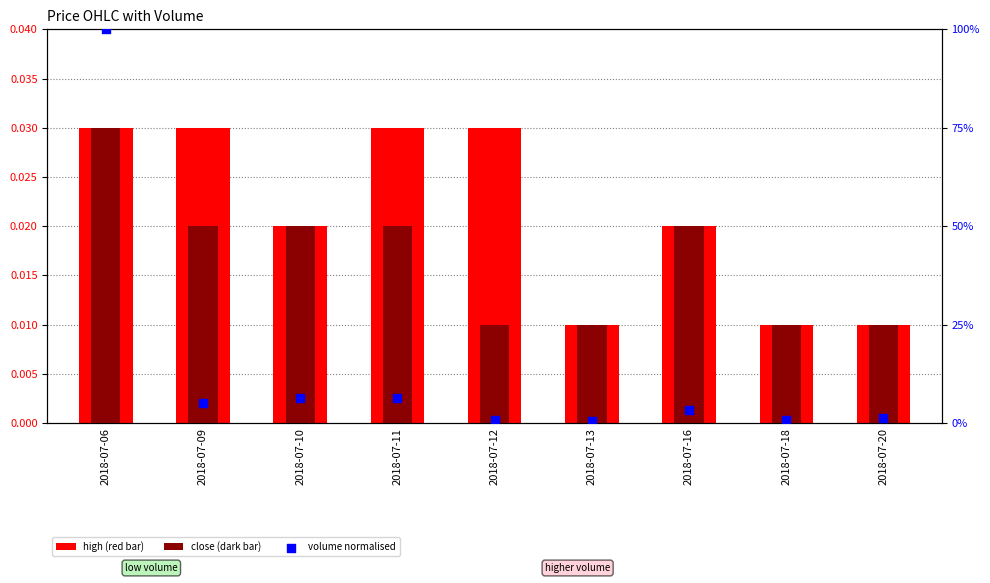

Is the value of high at 2018-07-10 greater than the value of close at 2018-07-11?

No